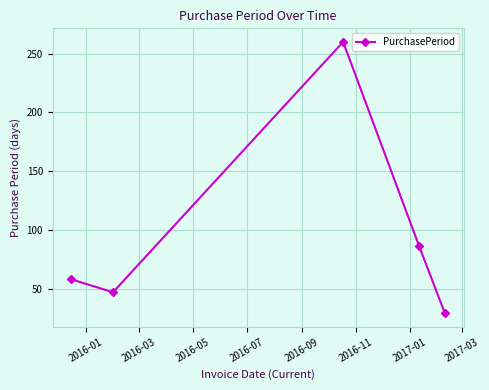

What is the greatest value displayed?

260